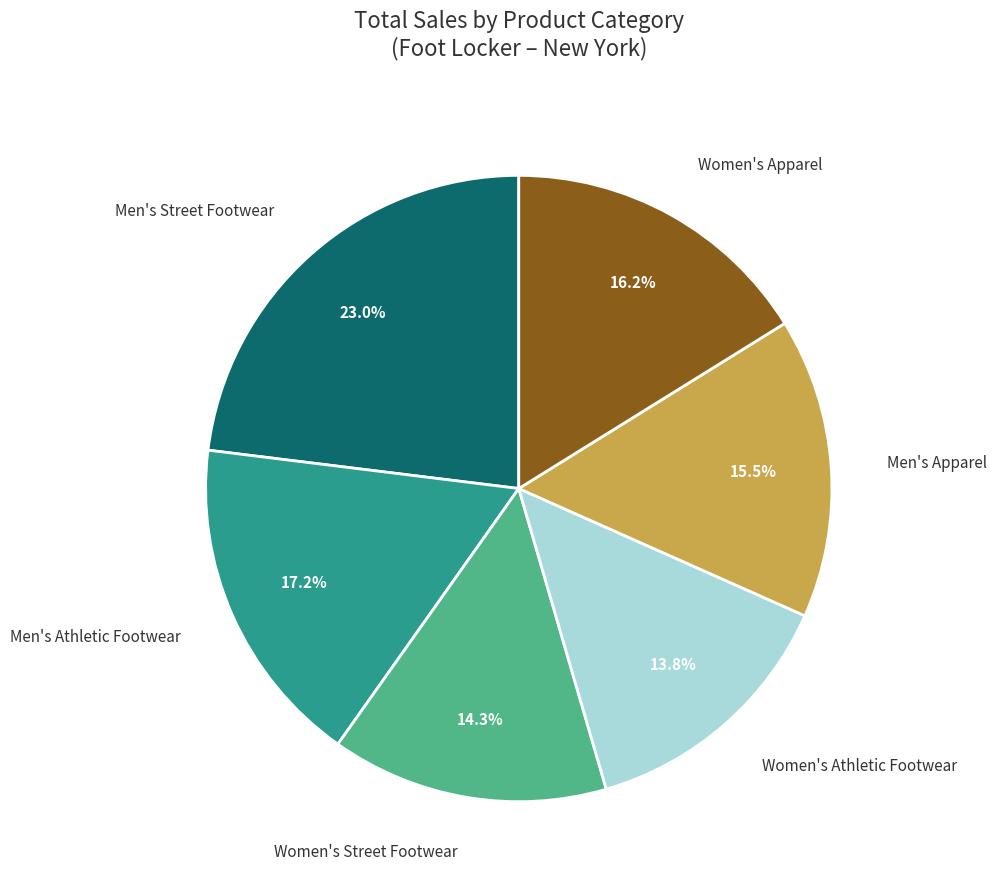

To the nearest percent, what is the average slice percentage?

17%